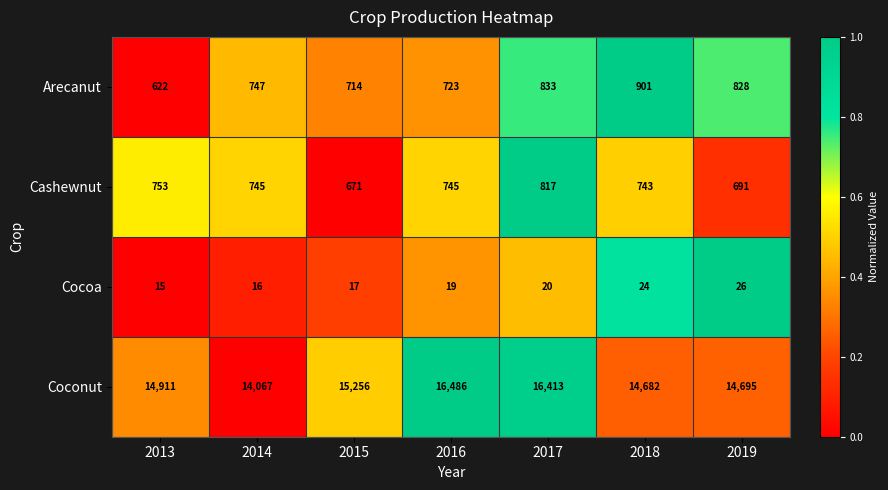

How many values in the Cocoa series are below 19?

3